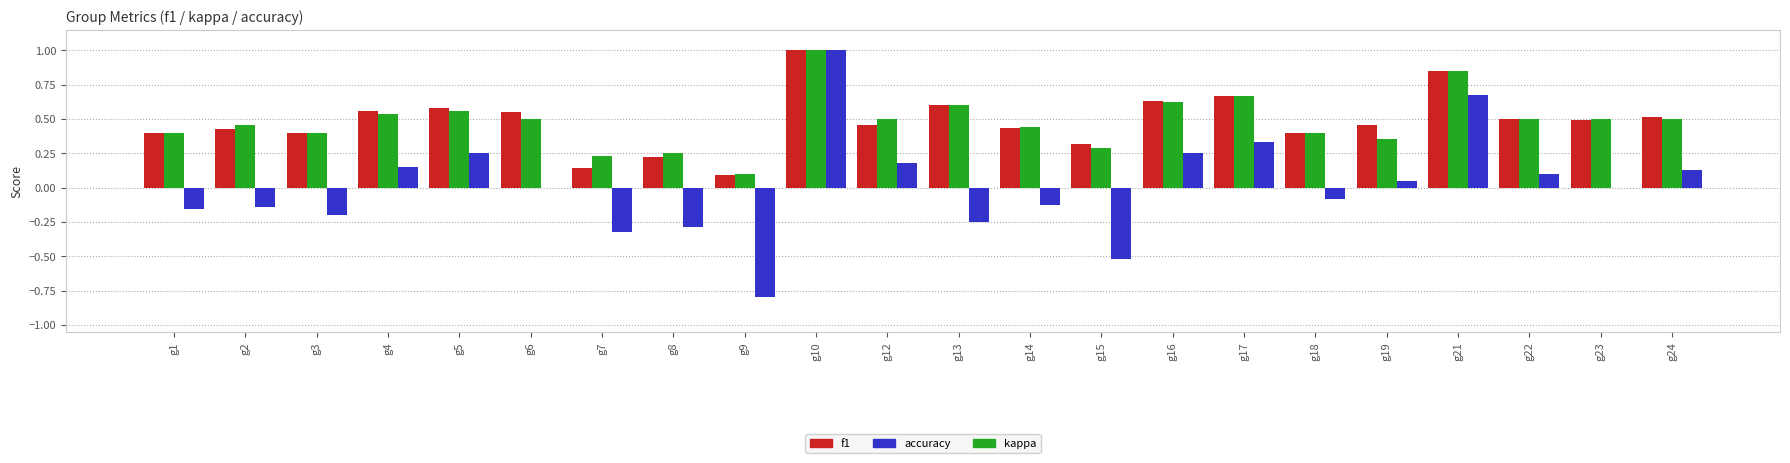

Between g14 and g15, which series saw the biggest shift?

kappa